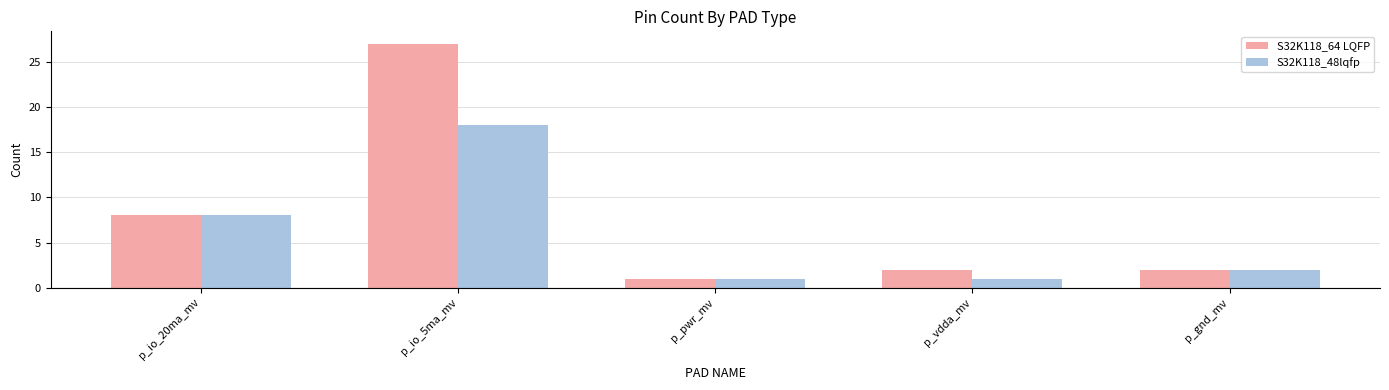

Does the chart contain stacked bars?

No